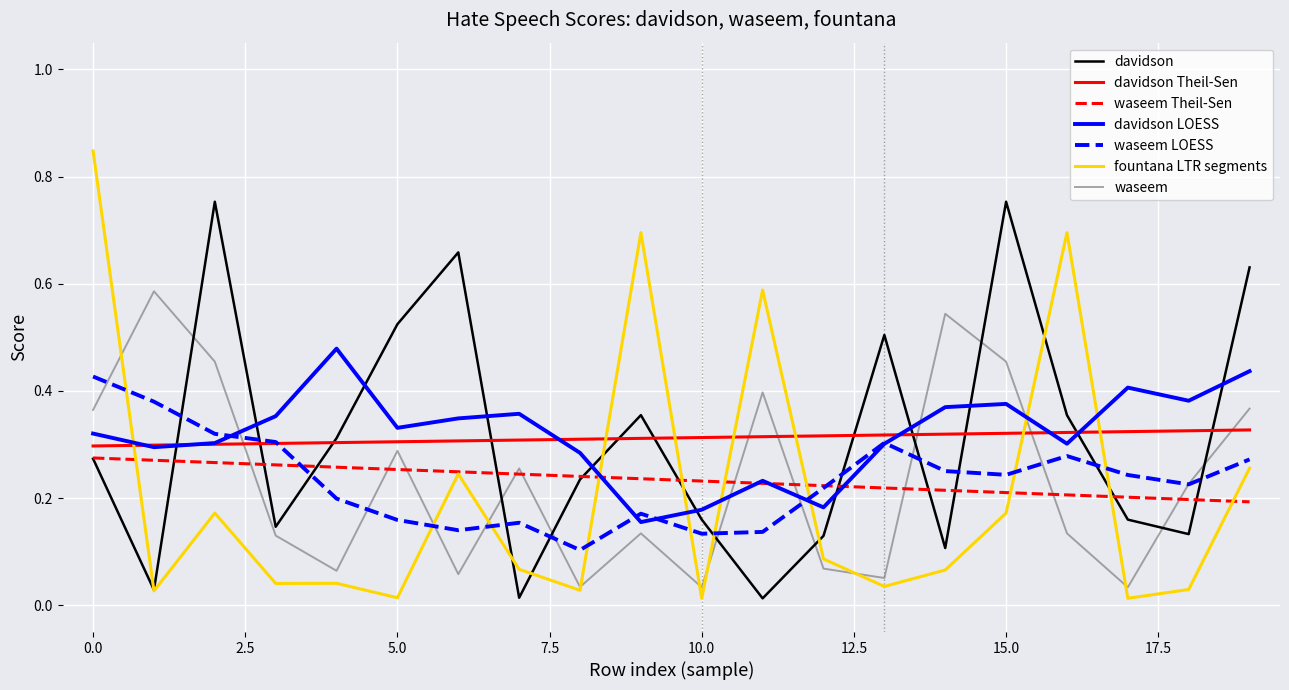

Rank the series by their maximum value, from lowest to highest.

waseem Theil-Sen, davidson Theil-Sen, waseem LOESS, davidson LOESS, waseem, davidson, fountana LTR segments